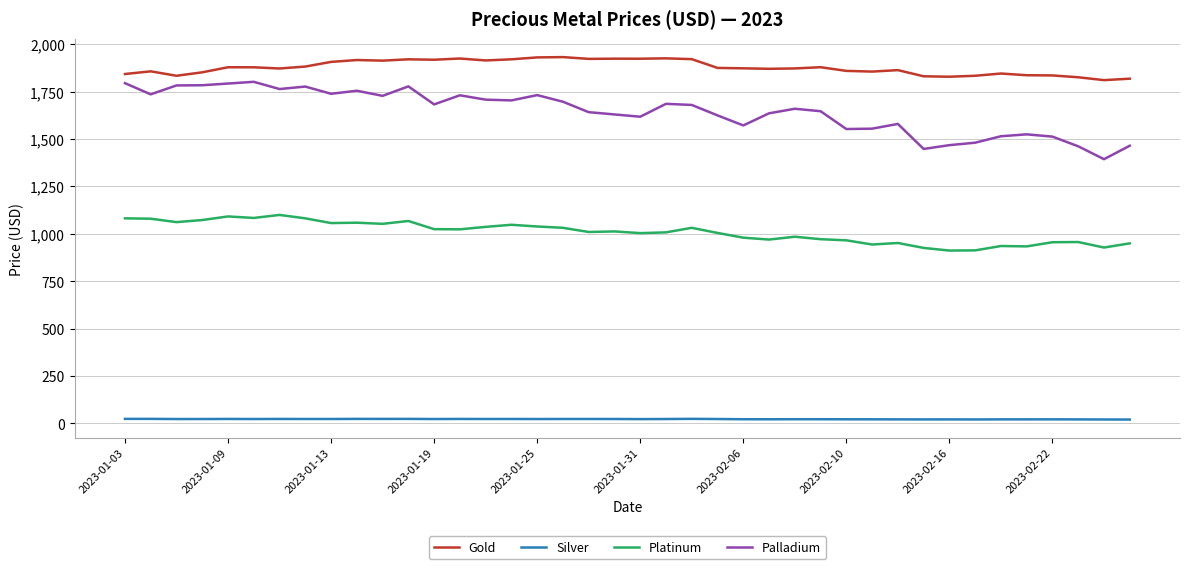

At how many categories does at least one series exceed 75?

40